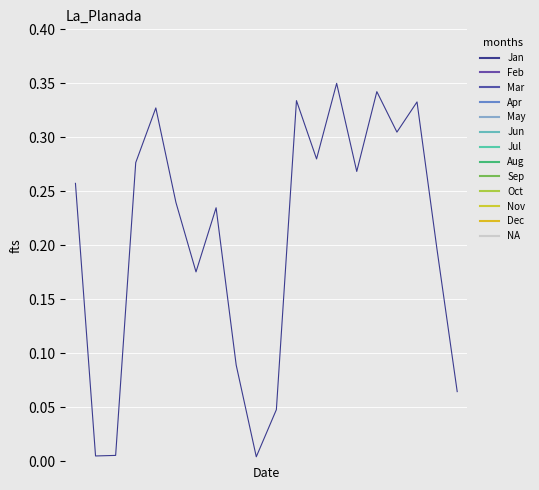

How many lines are shown in the chart?

1